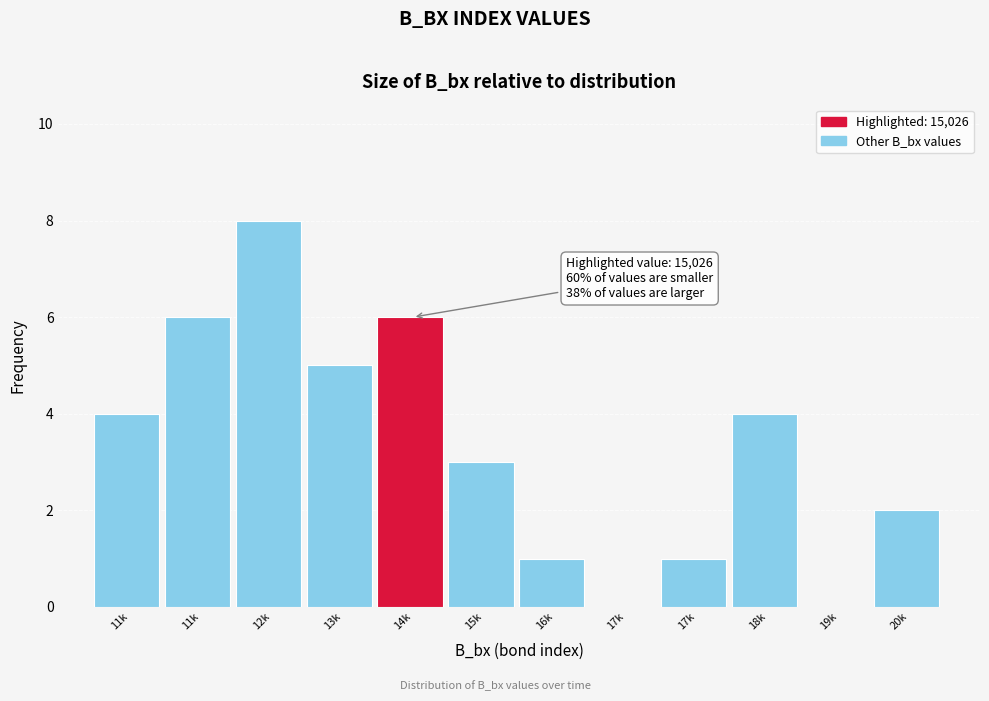

How many categories are shown in the chart?

12